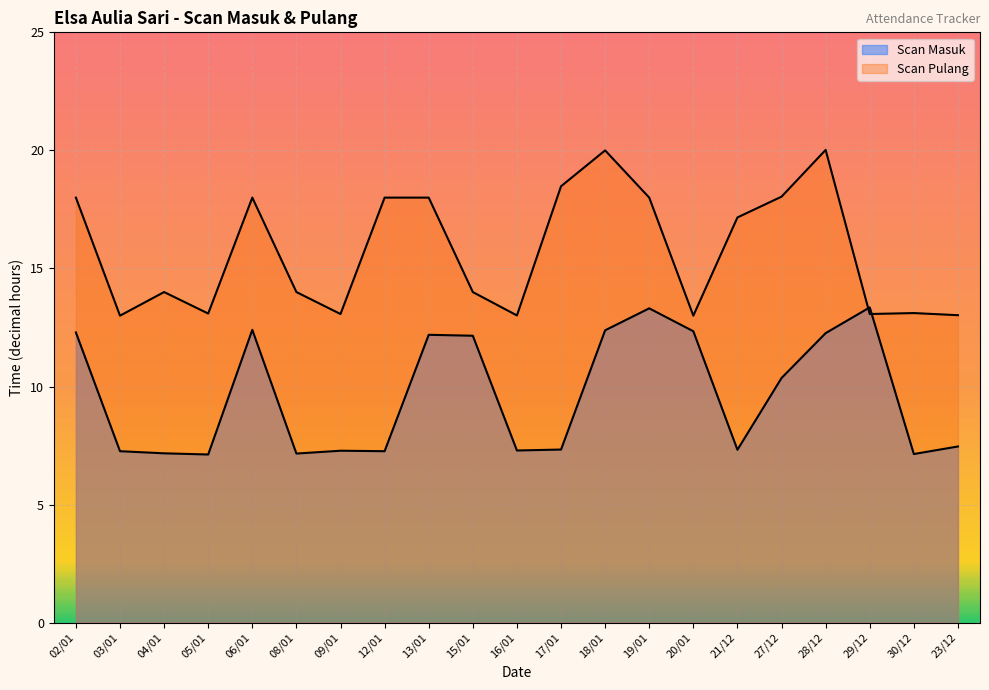

How many lines are shown in the chart?

2